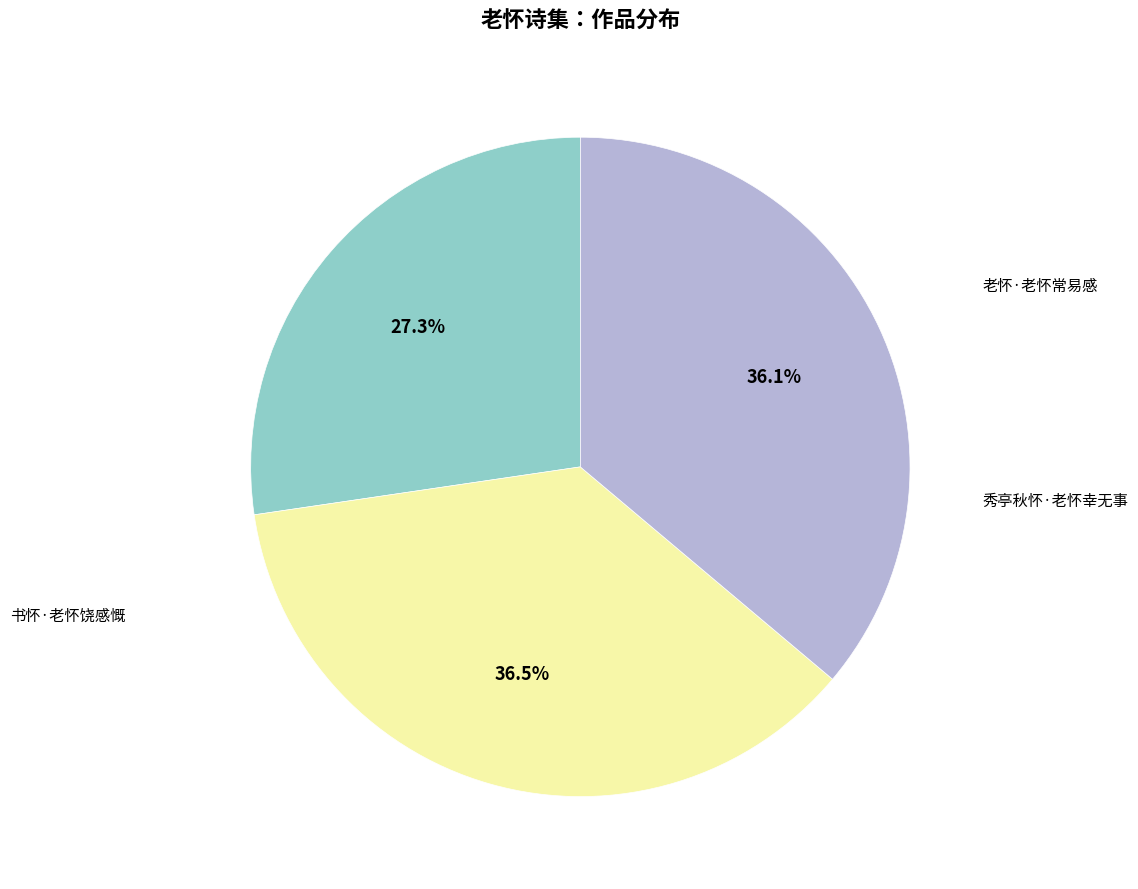

Is there any slice that represents more than half of the pie?

No